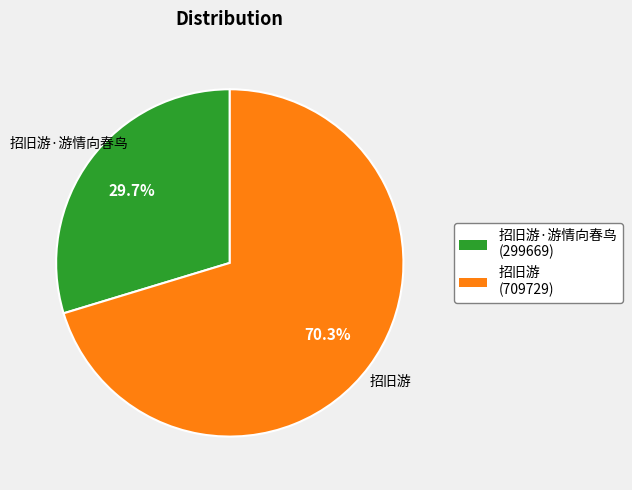

Is there a majority slice in this chart?

Yes